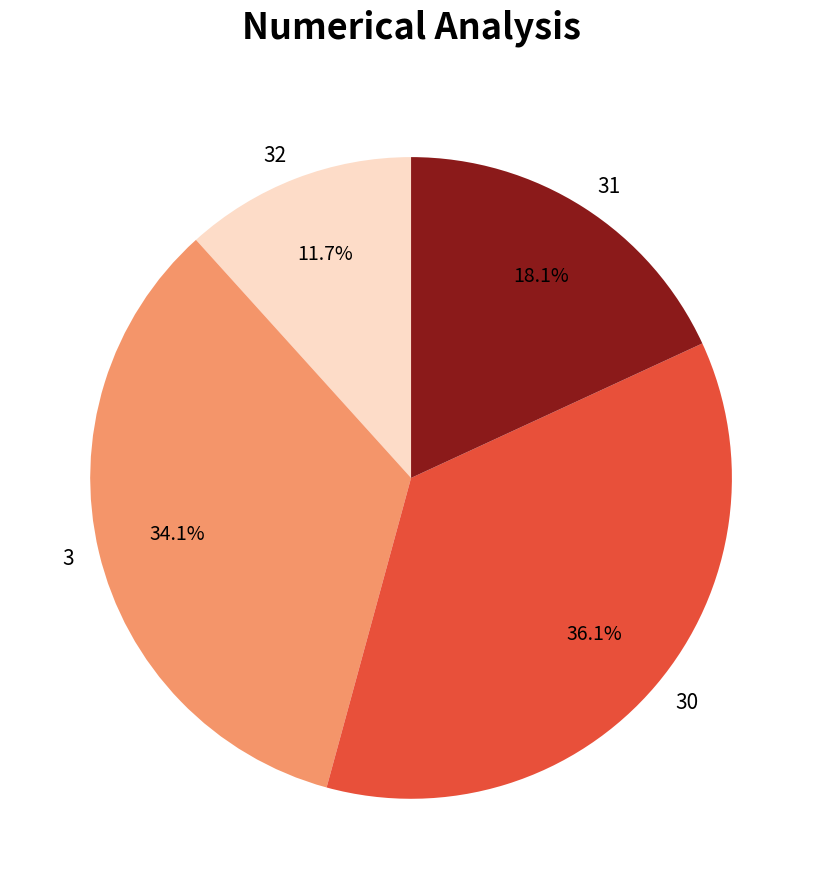

Which category has the smallest portion of the pie?

32